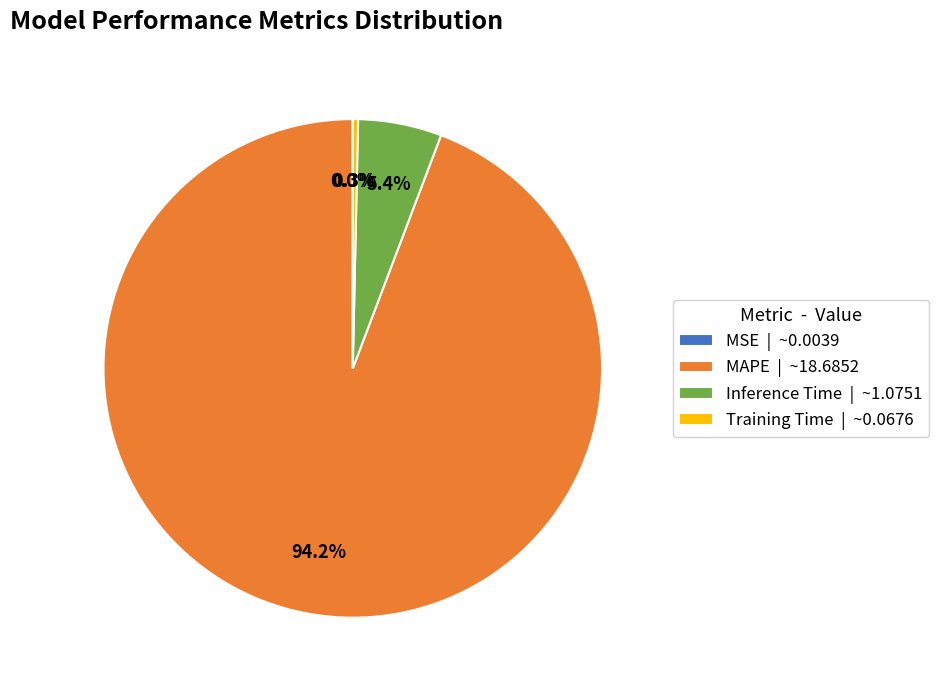

What percentage is NOT represented by Inference Time | ~1.0751?

94.6%